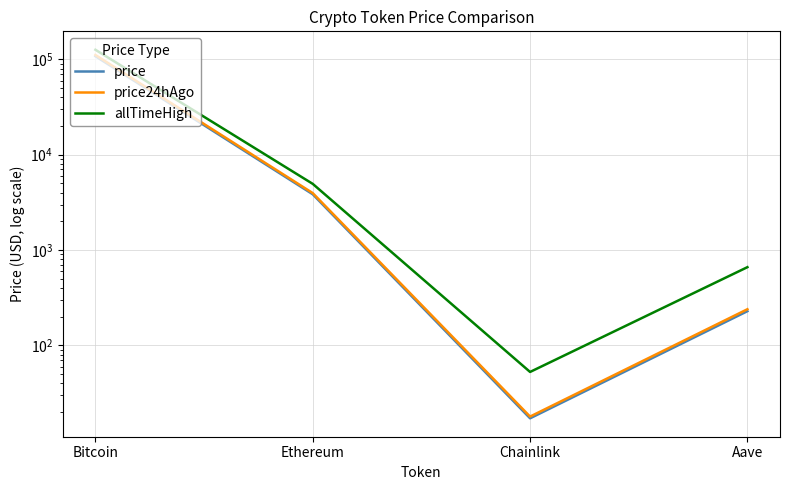

What is the sum of the allTimeHigh values at Aave and Bitcoin?

126741.7